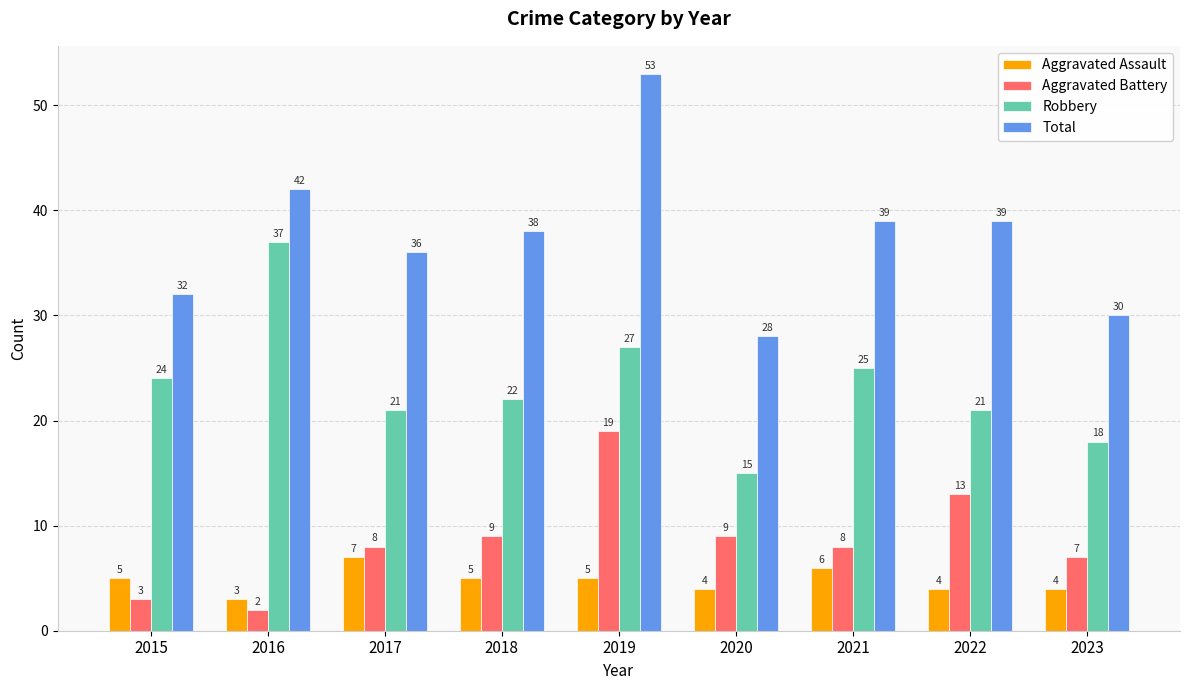

What is the approximate value of Aggravated Battery at 2023?

7